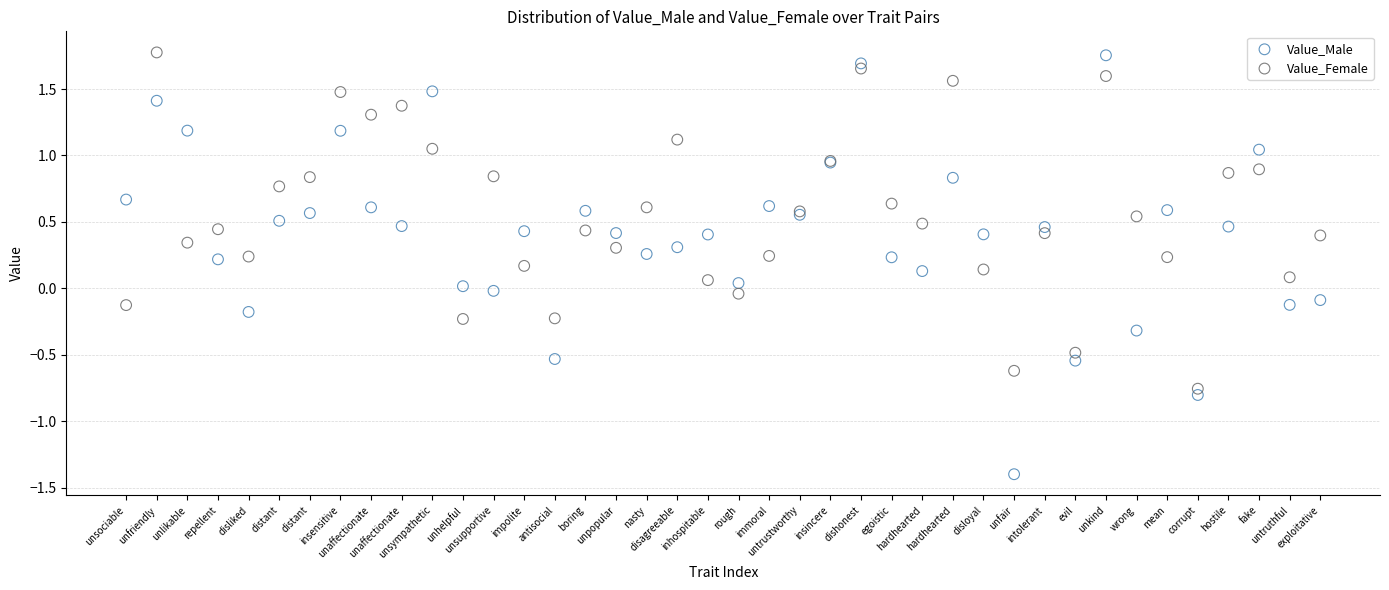

Which series contains the lowest Y value?

Value_Male